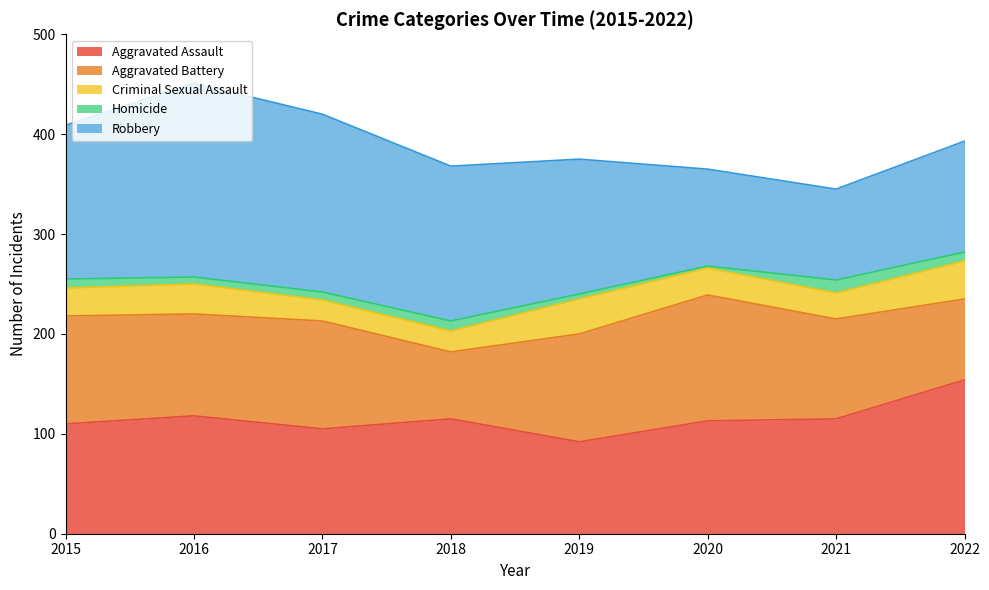

List the series in order of their peak value, highest first.

Robbery, Aggravated Assault, Aggravated Battery, Criminal Sexual Assault, Homicide